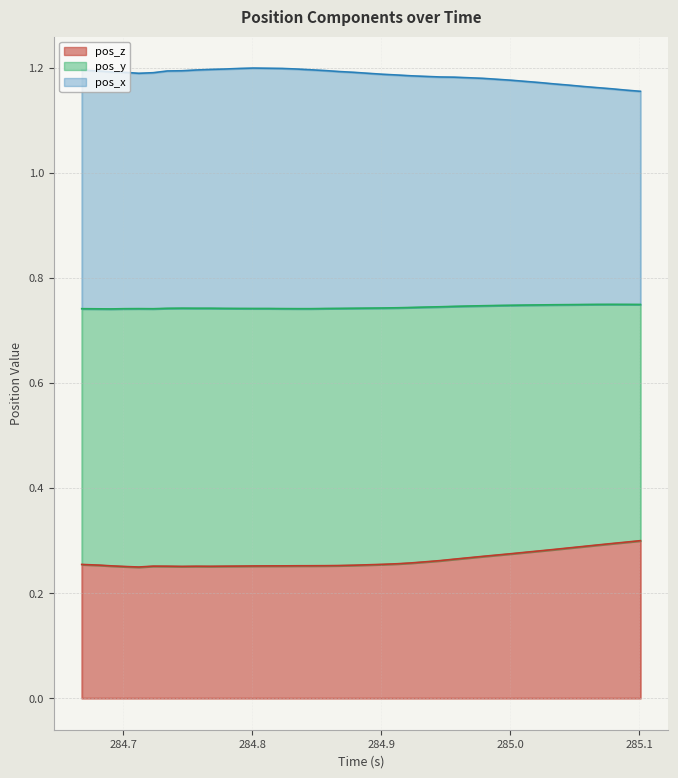

Which category has the lowest value across all series?

284.7118